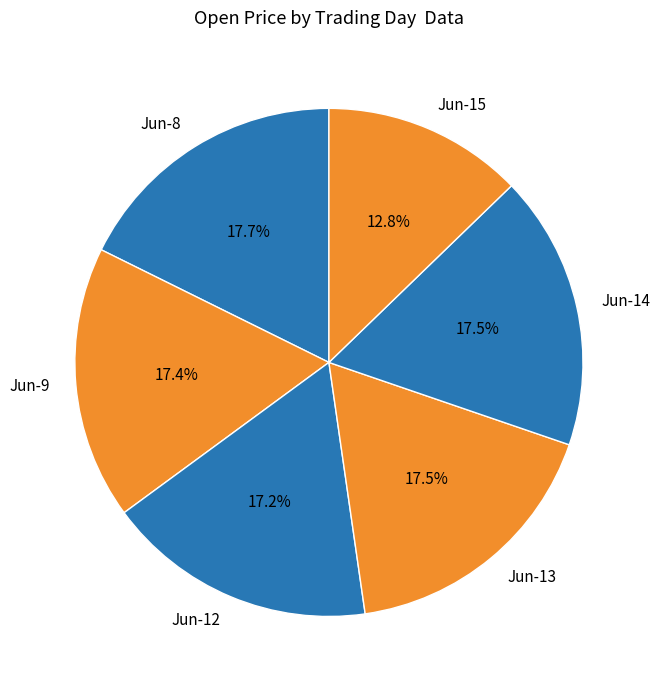

Does Jun-8 represent more than half of the total?

No